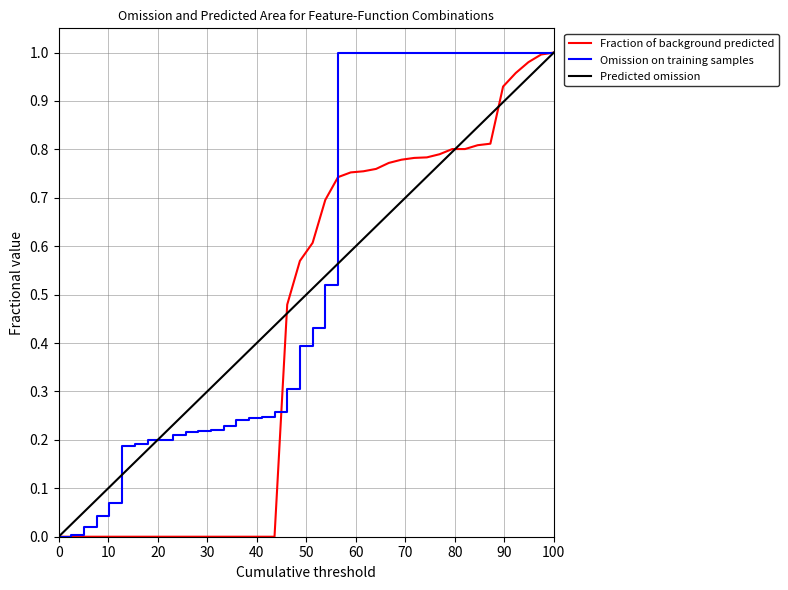

List the series in order of their overall mean, lowest first.

Fraction of background predicted, Predicted omission, Omission on training samples